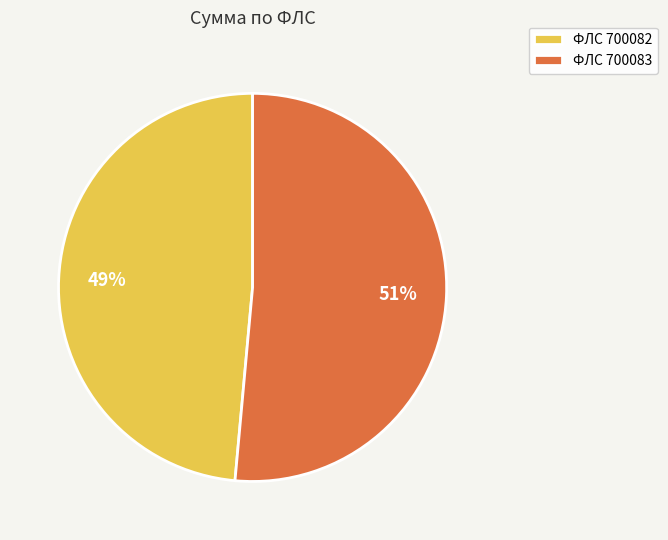

Which category accounts for the majority?

ФЛС 700083